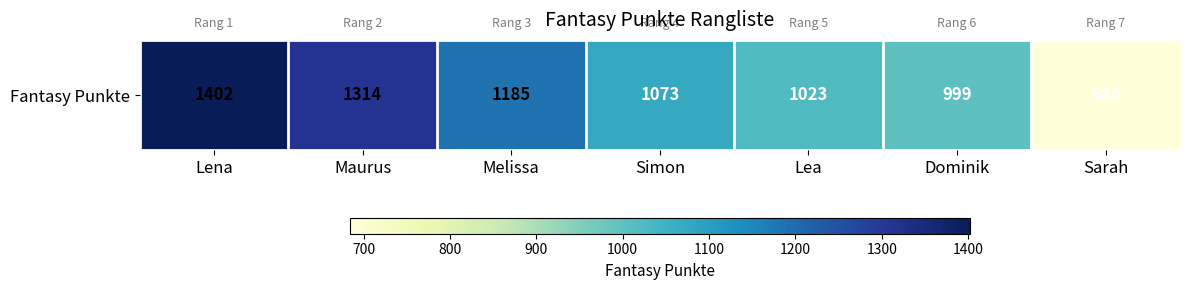

The chart shows a value of 1958 at Melissa. True or false?

False